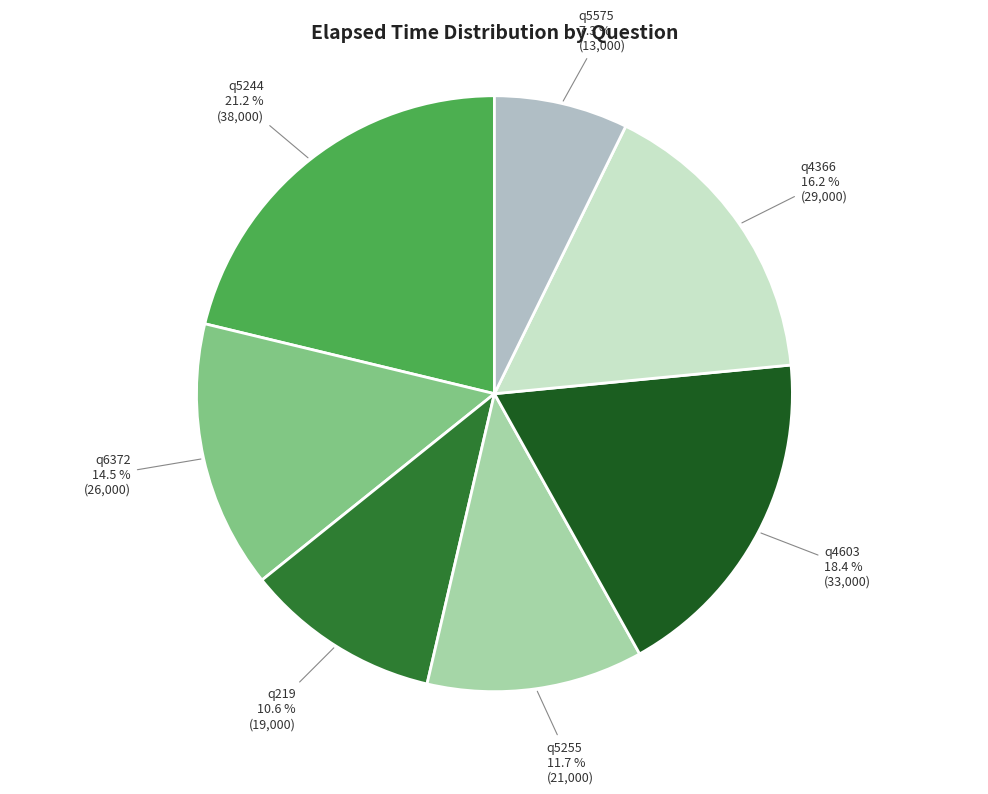

How many slices are in this pie chart?

7